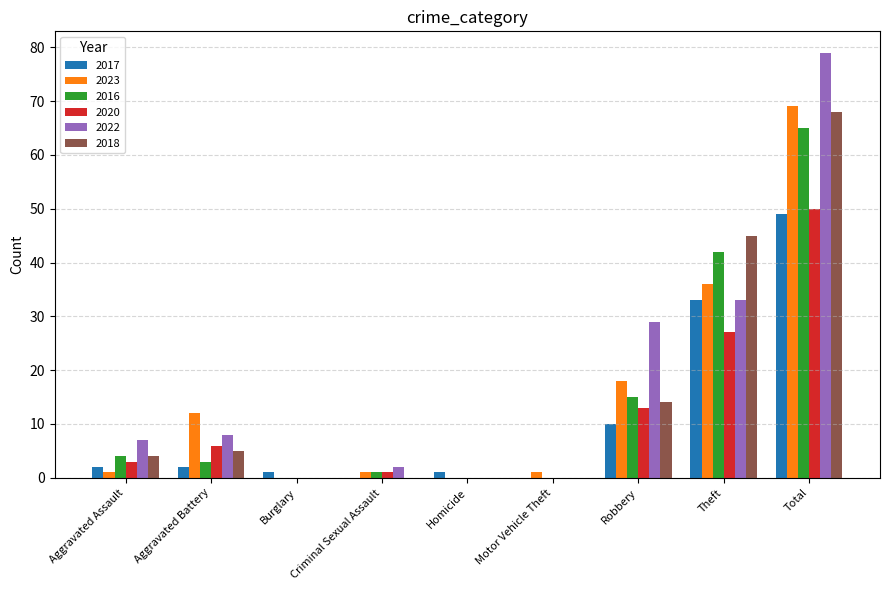

What is the sum of all 2022 values?

158